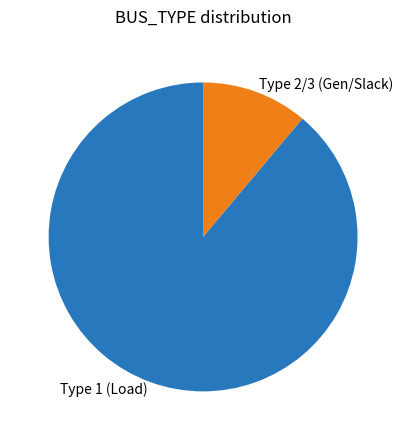

Is the sum of Type 1 (Load) and Type 2/3 (Gen/Slack) greater than half?

Yes